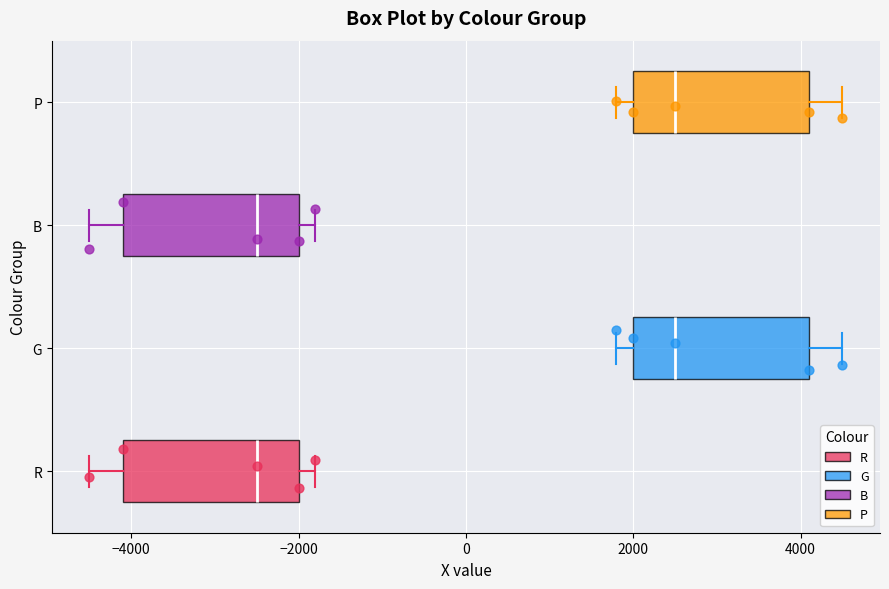

Reading bottom to top, transcribe this box plot: for each box, give where its median line is, the range the box spans, and where its two whiskers end, as read against the x-axis. The values are not printed on the chart, so give them approximately, as read against the axis.

R: median -2400, box -4000 to -2000, whiskers -4400 to -1800
G: median 2600, box 2000 to 4200, whiskers 1800 to 4600
B: median -2400, box -4000 to -2000, whiskers -4400 to -1800
P: median 2600, box 2000 to 4200, whiskers 1800 to 4600